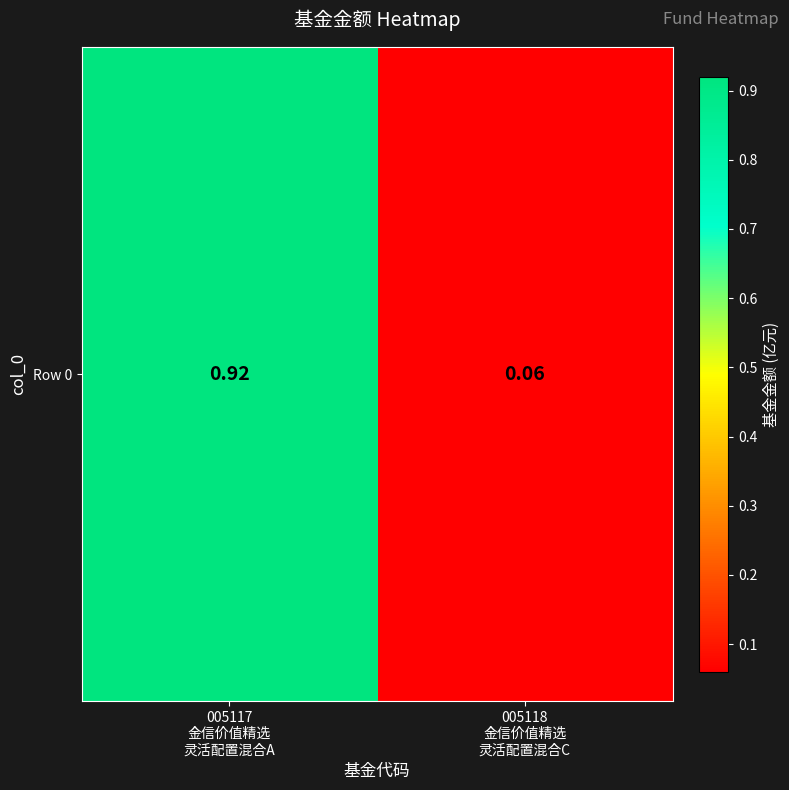

Which label corresponds to the smallest value in the chart?

005118
金信价值精选
灵活配置混合C